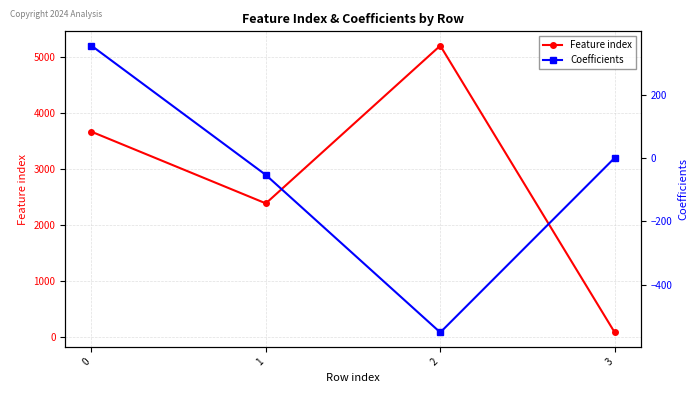

Reading left to right, what are all the values shown in this chart?

Feature index: 0=3659.0	1=2379.0	2=5195.0	3=75.0
Coefficients: 0=354.4	1=-54.0	2=-551.3	3=0.0